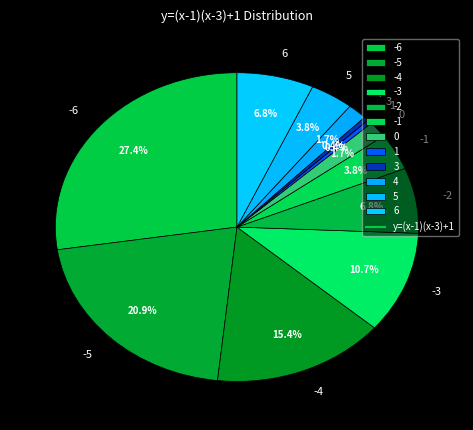

Is the sum of 0 and -6 greater than half?

No